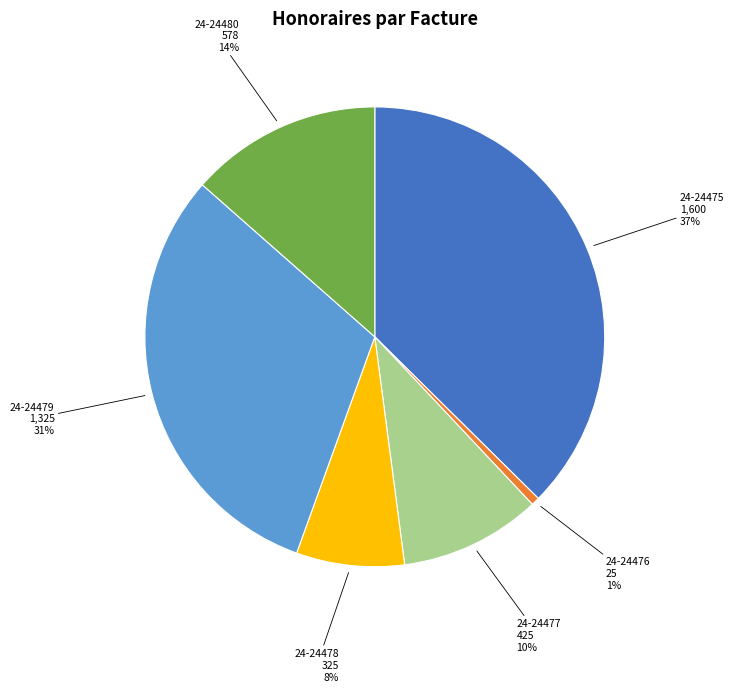

Combined, do 24-24475 and 24-24477 account for over 50%?

No